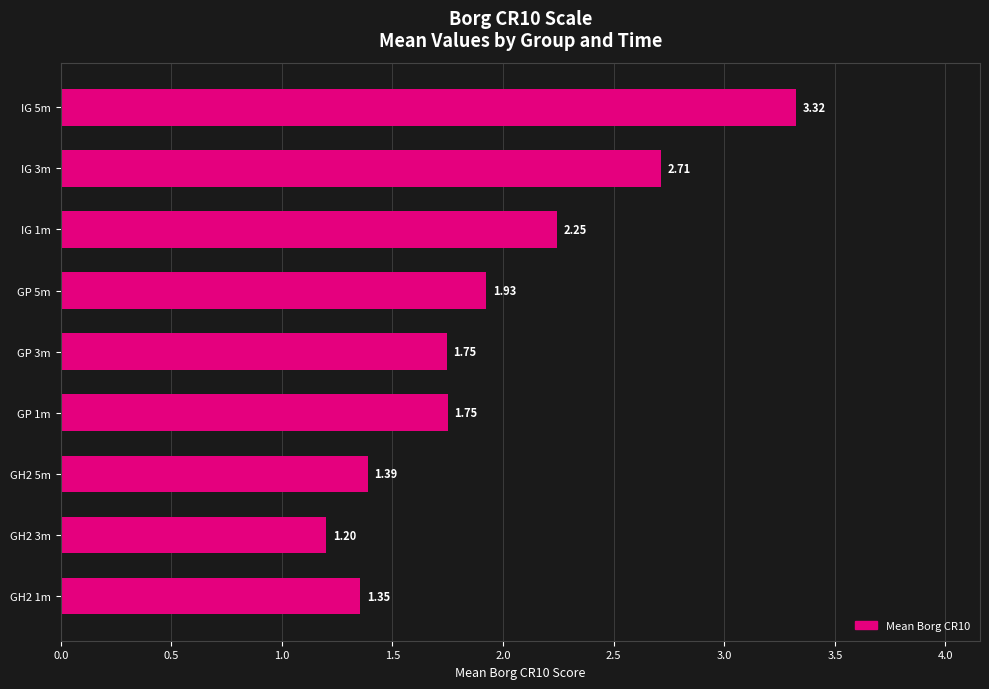

What is the change in value from GP 3m to GP 5m?

+0.2